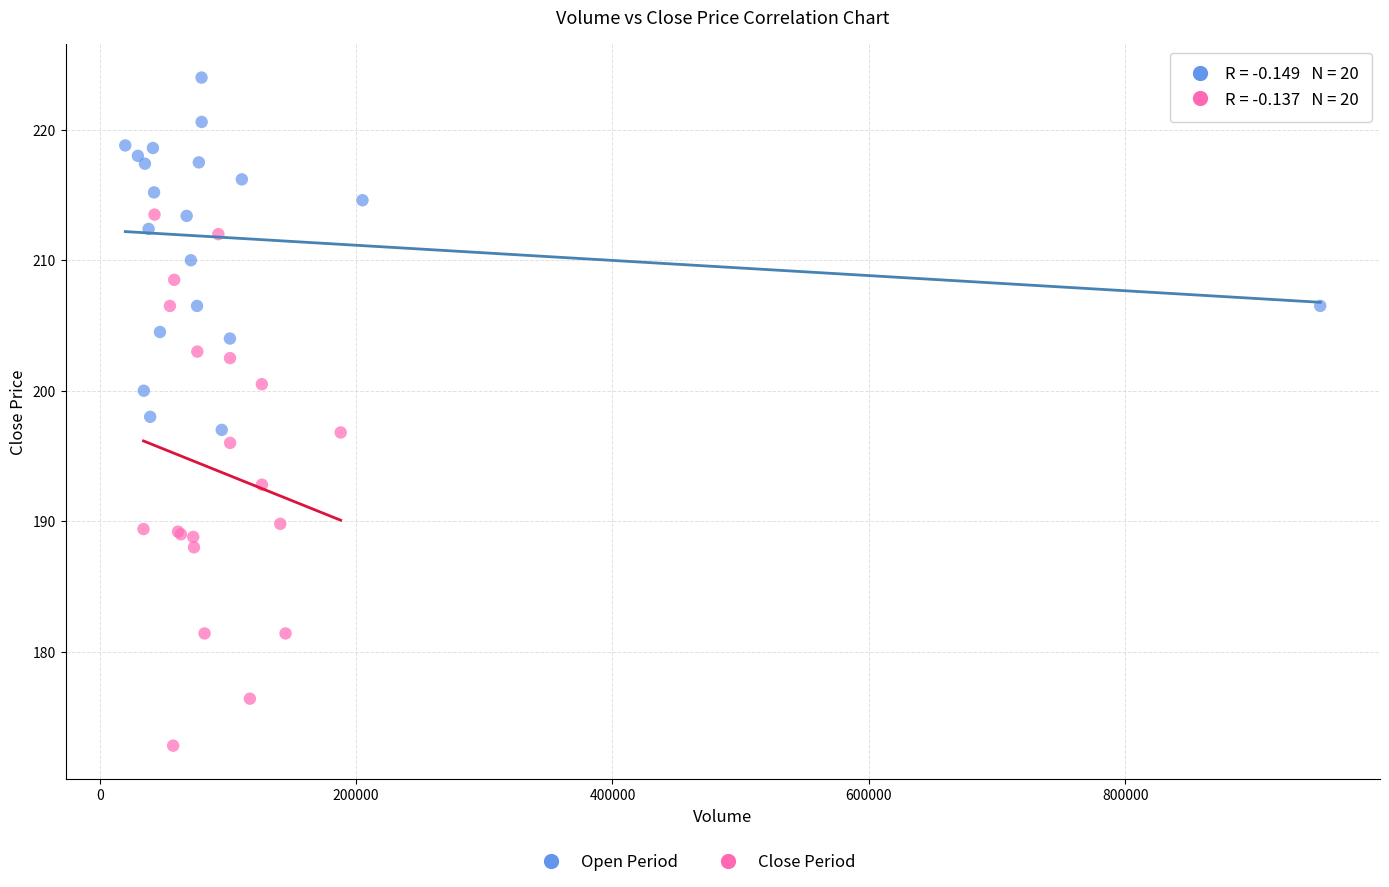

Which series reaches the maximum Y coordinate?

Open Period